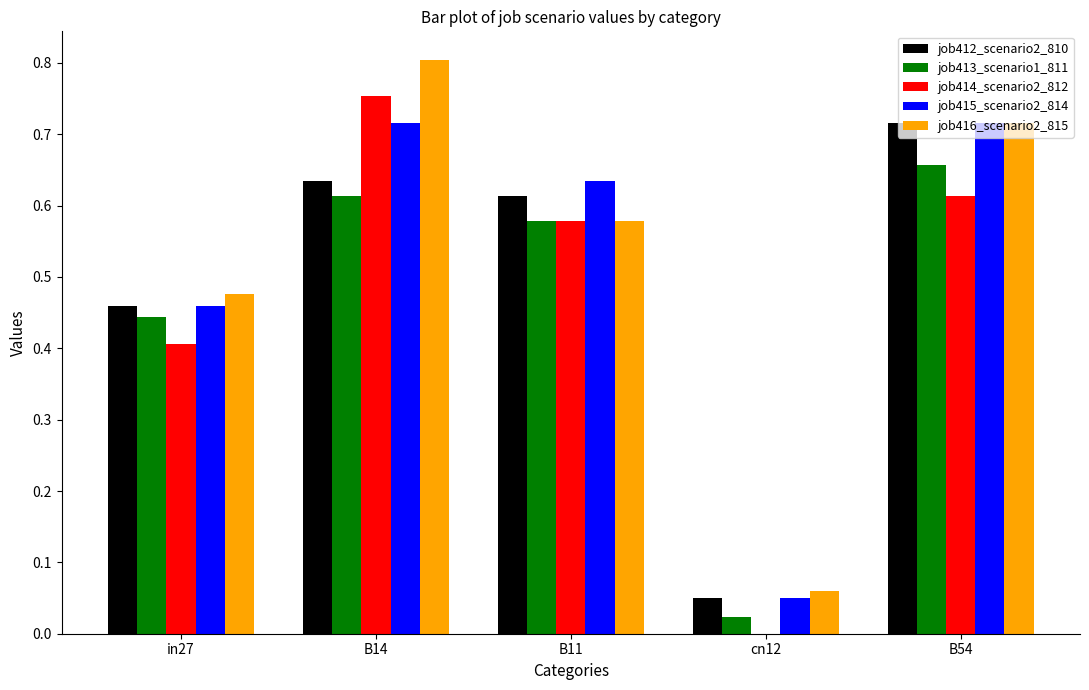

What is the sum of all job416_scenario2_815 values?

2.6